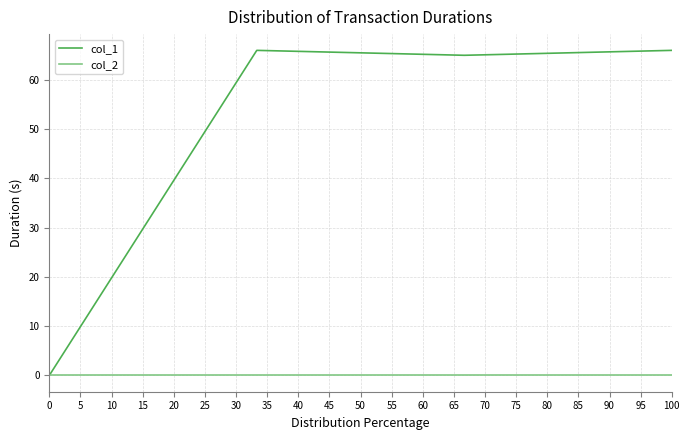

Which series has the largest range (max minus min)?

col_1